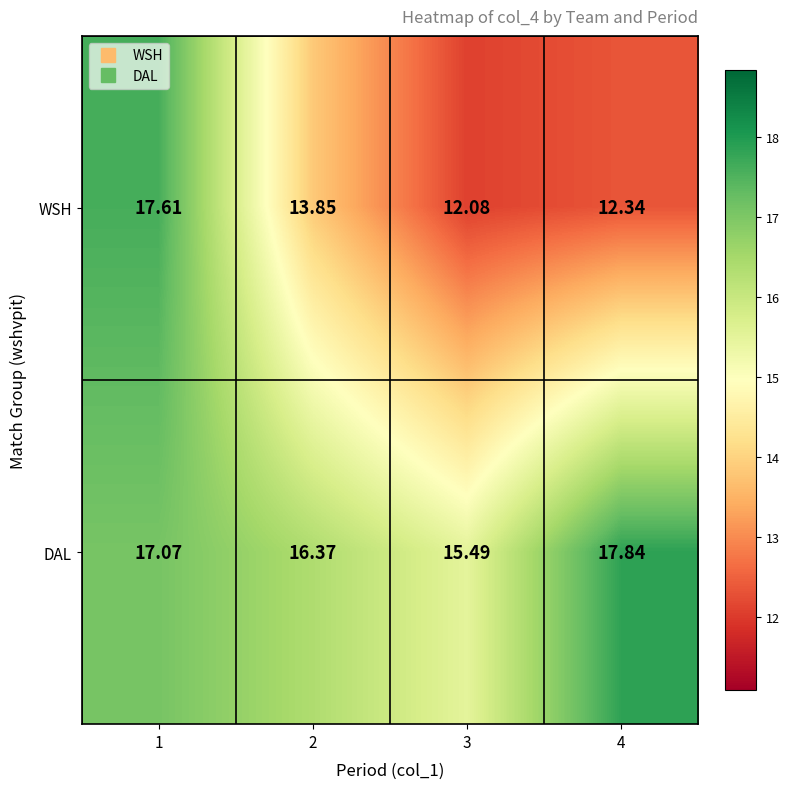

Rank the series by their maximum value, from lowest to highest.

WSH, DAL